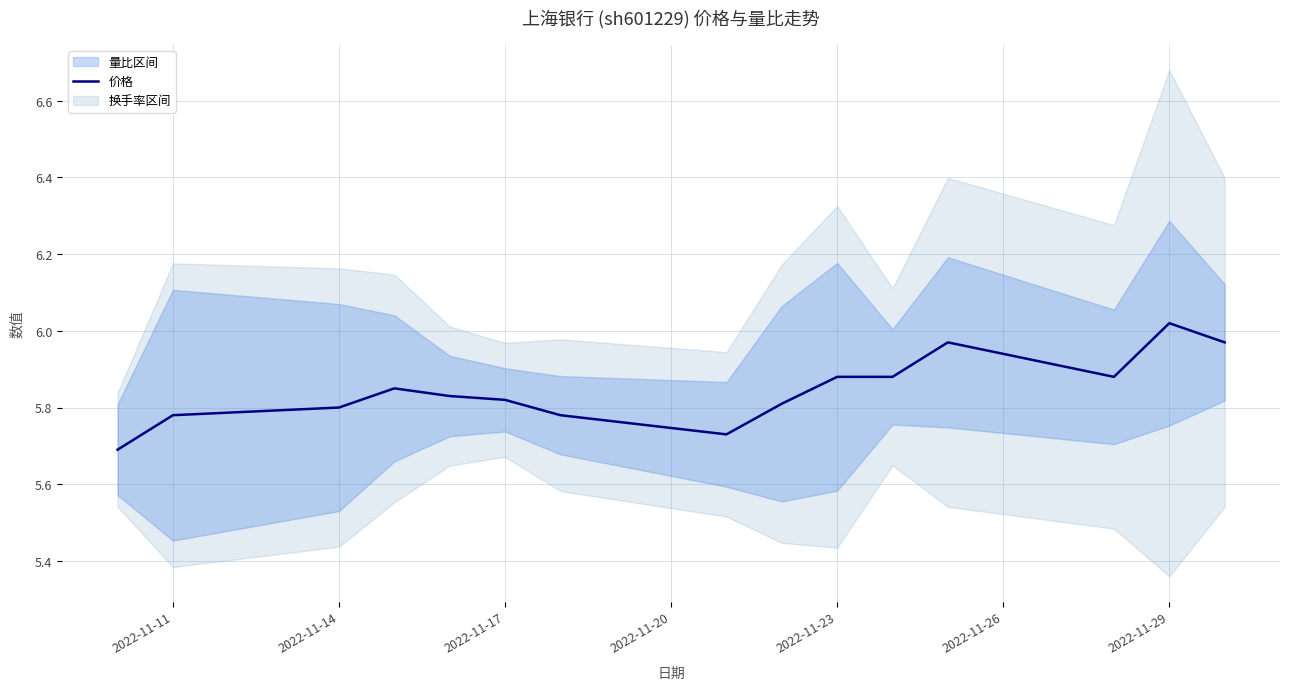

How many points are lower than both their immediate neighbors (excluding endpoints)?

2